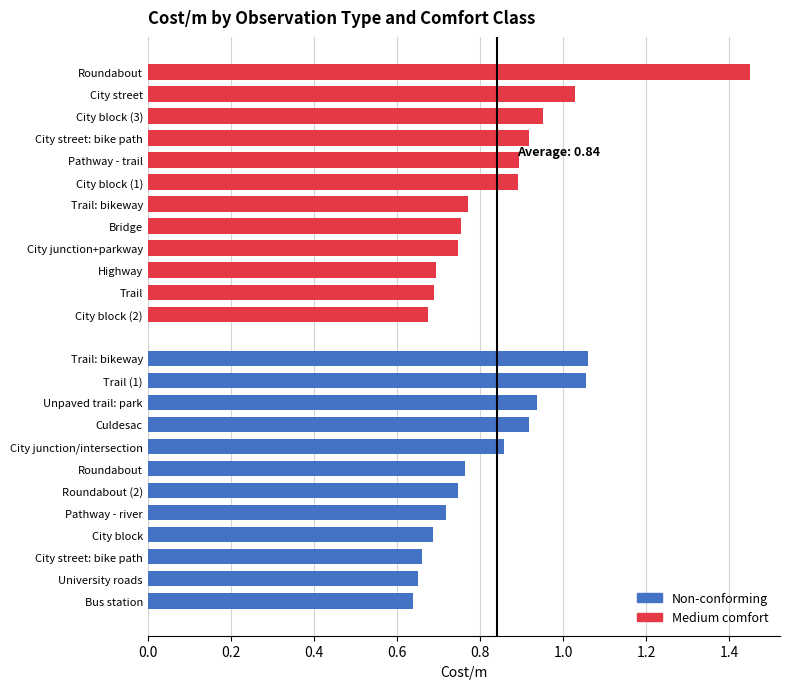

How many groups of bars are there?

12